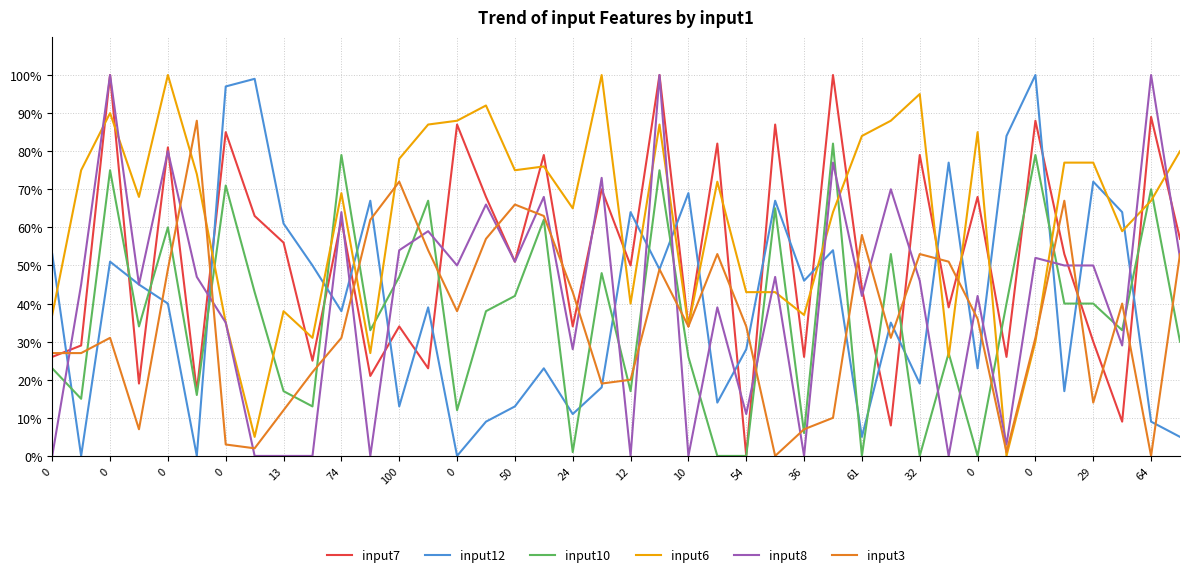

Which series ends up on top after the final intersection of input12 and input7?

input7